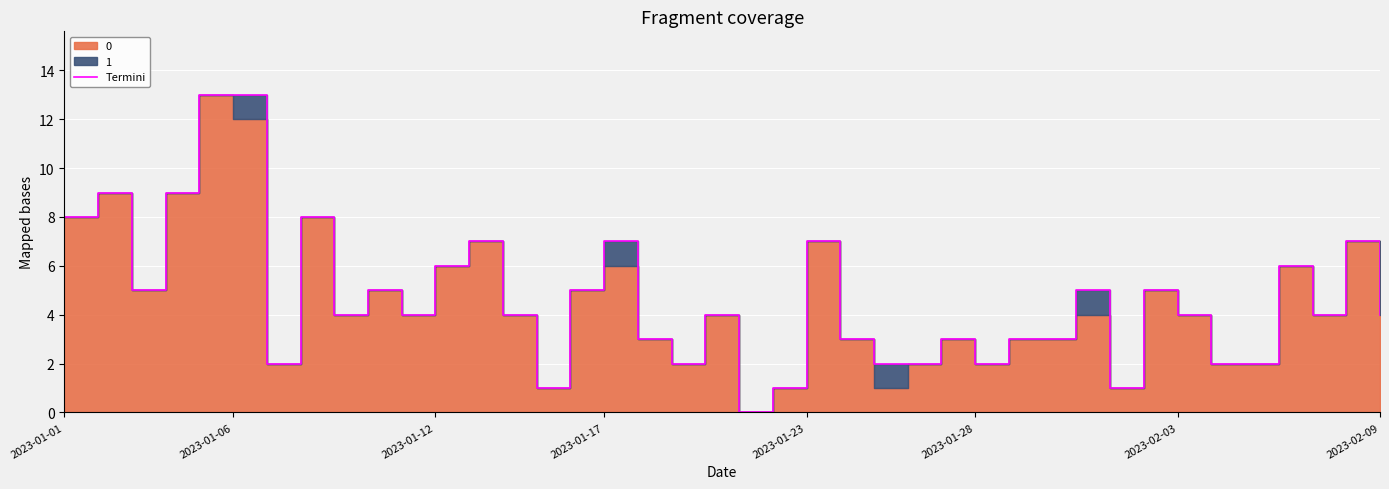

Which has a higher value, 21 or 29?

29